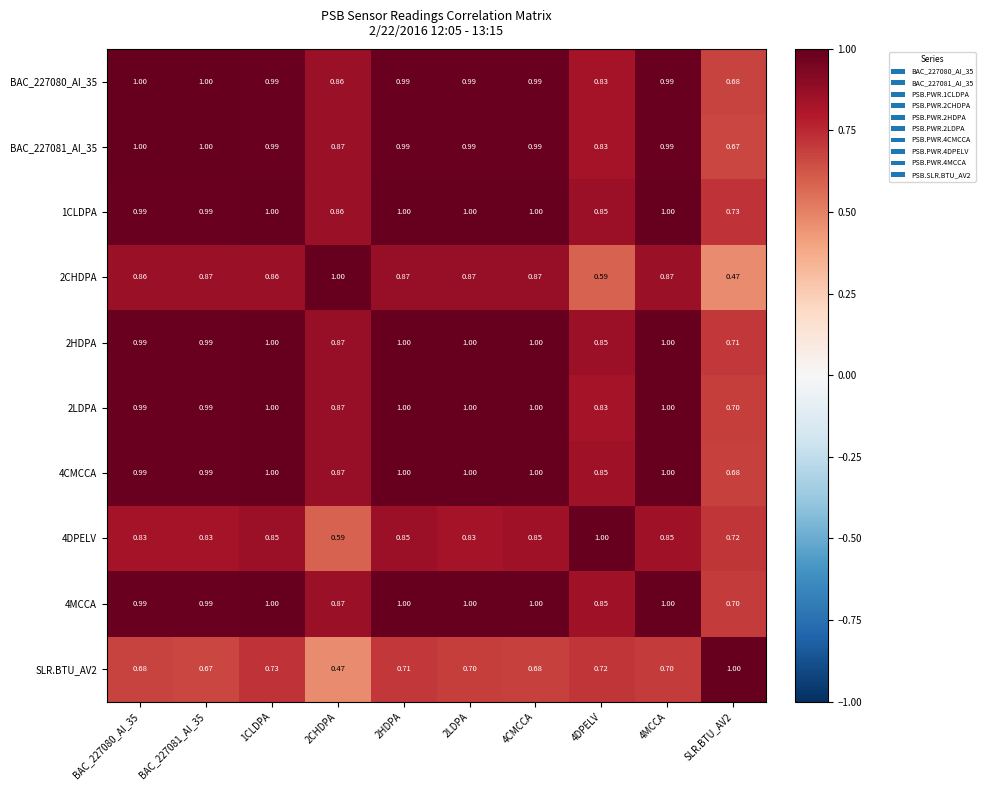

Is the value of BAC_227081_AI_35 at 4DPELV greater than the value of SLR.BTU_AV2 at 4CMCCA?

Yes